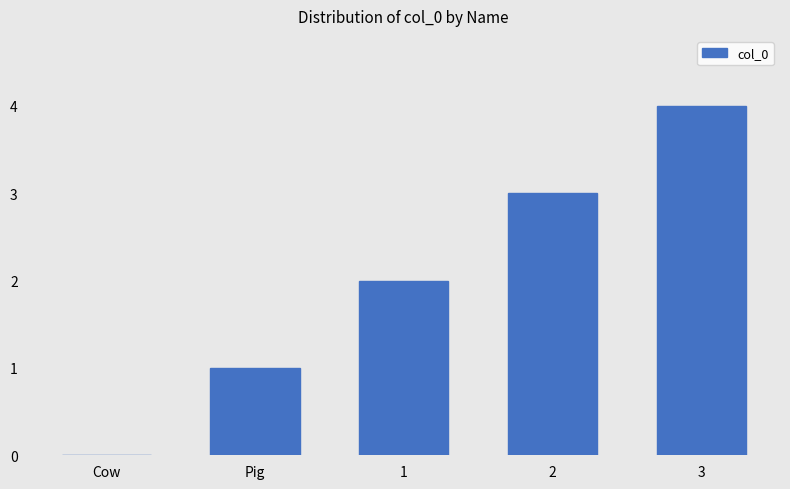

At which category does the chart reach its peak across all series?

3